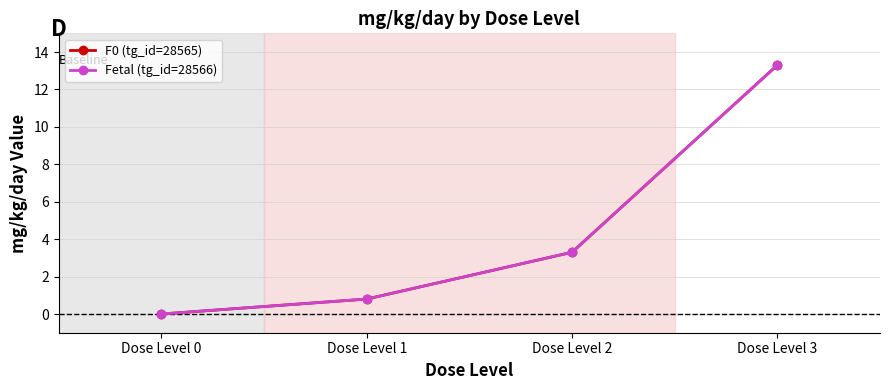

True or false: F0 (tg_id=28565) and Fetal (tg_id=28566) cross at least once.

False